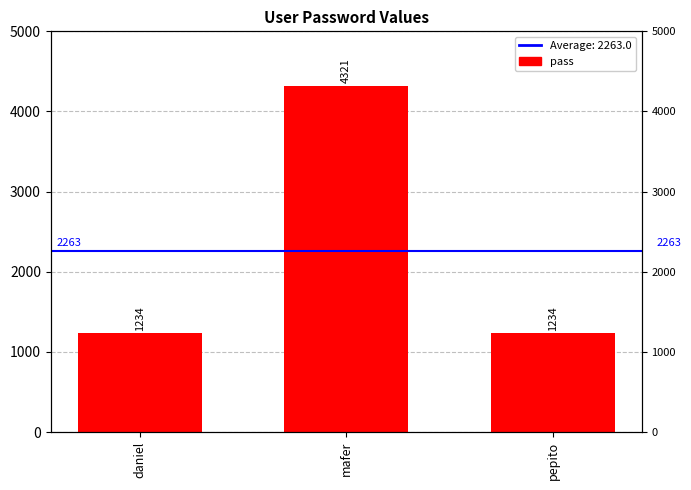

Which label corresponds to the largest value in the chart?

mafer